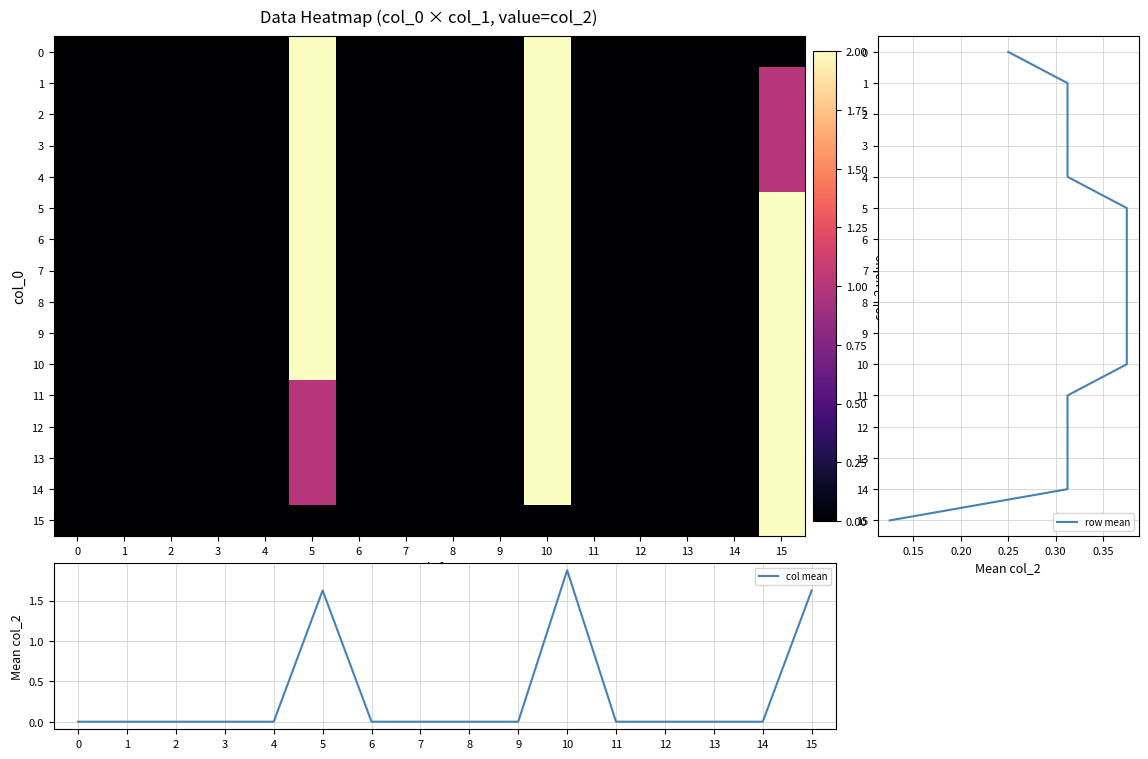

The col mean series shows 0.0 at 2. True or false?

True